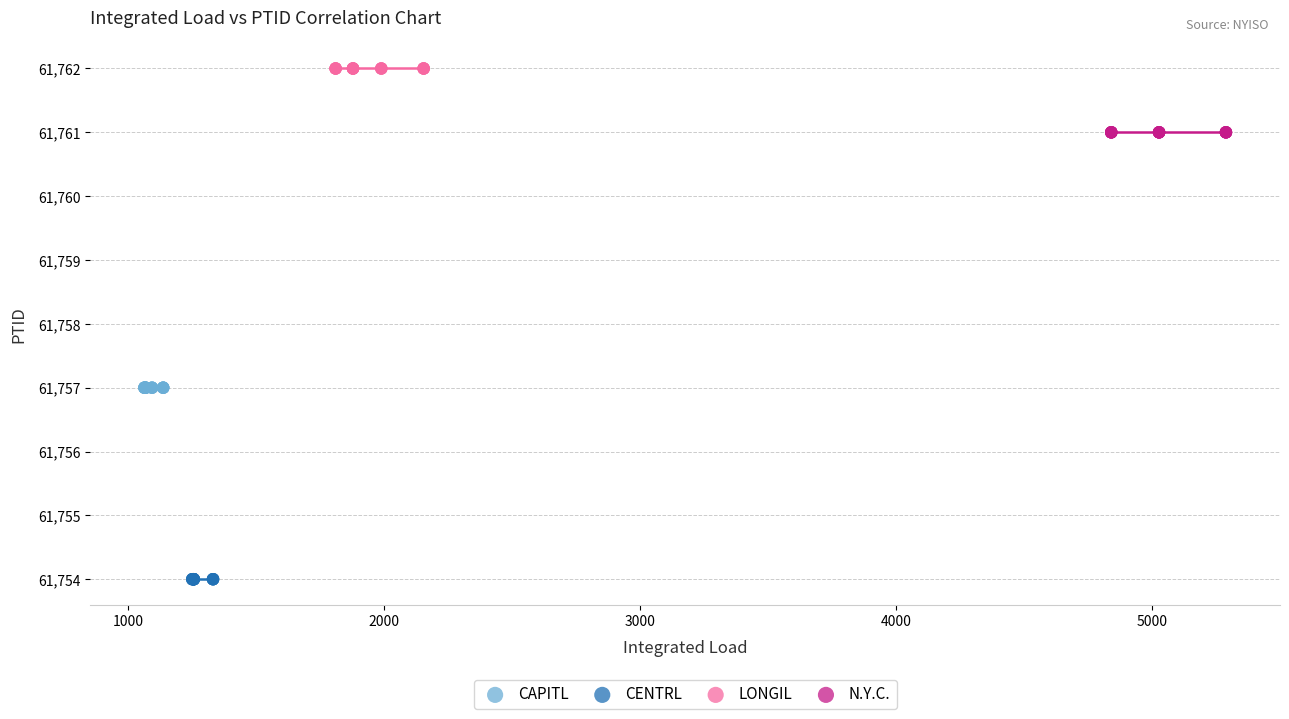

Which series reaches the minimum Y coordinate?

CENTRL